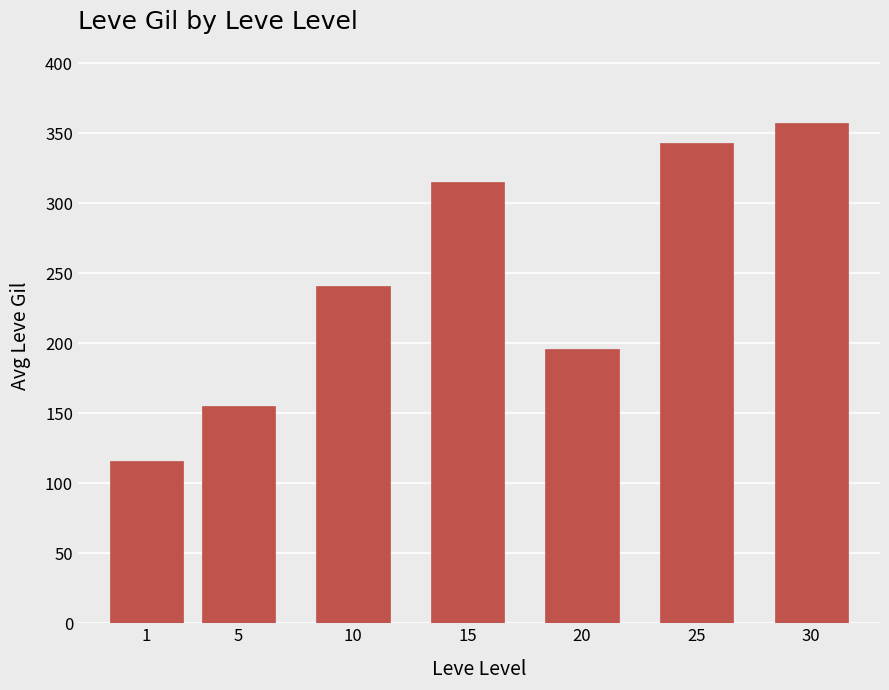

Is it true that the value at 20 is 196?

True